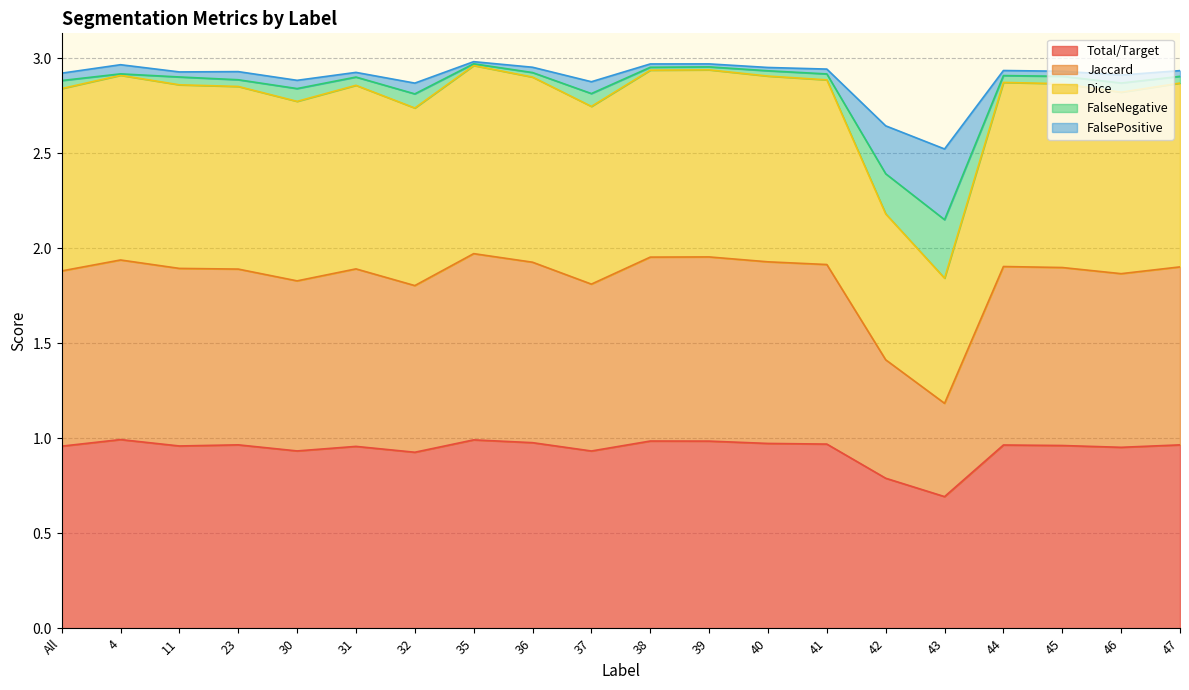

Where is FalsePositive nearest to the value 1?

43